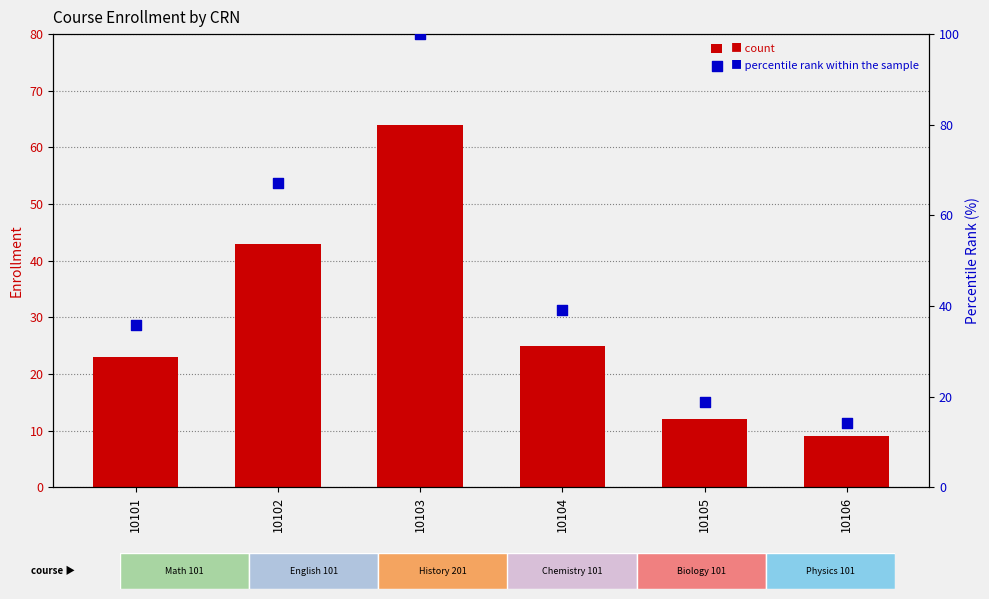

At which category is the sum across all series the highest?

10103